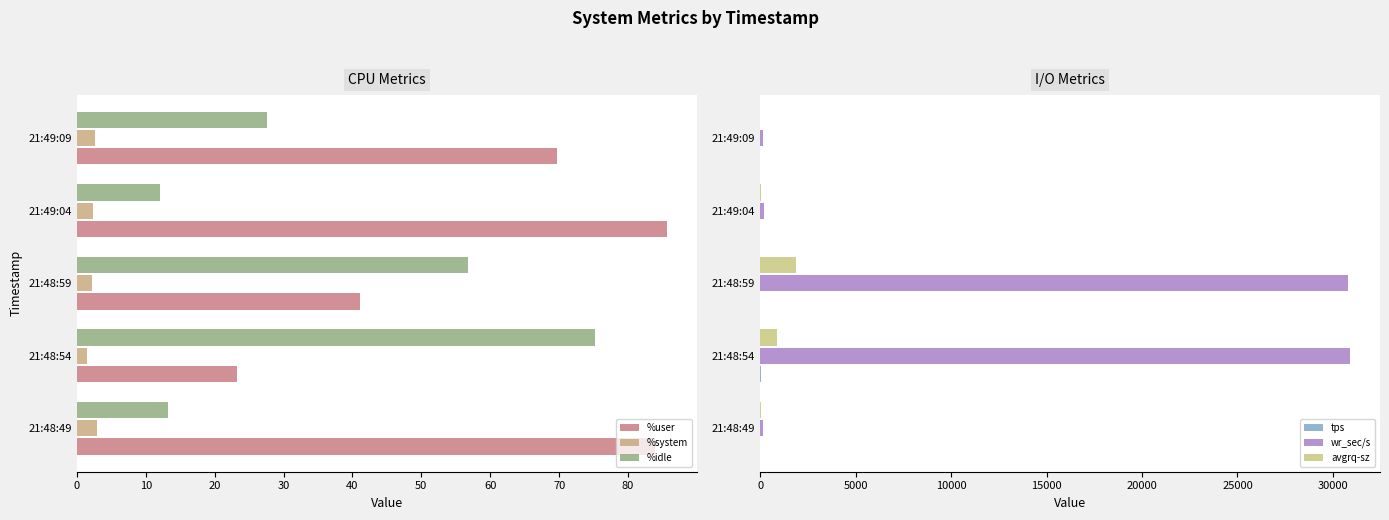

Reading right to left, transcribe all the data shown in this chart.

%user: 69.7	85.7	41.1	23.2	83.9
%system: 2.7	2.3	2.2	1.5	3.0
%idle: 27.6	12.0	56.8	75.3	13.2
tps: 15.4	11.4	16.4	34.6	2.4
wr_sec/s: 172.8	220.8	30777.6	30918.4	164.8
avgrq-sz: 11.2	19.4	1876.7	893.6	68.7